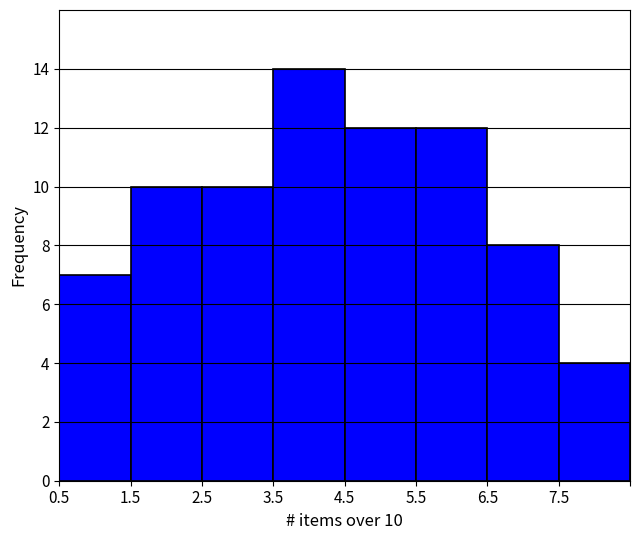

Reading left to right, list all the values displayed in this chart.

7	10	10	14	12	12	8	4